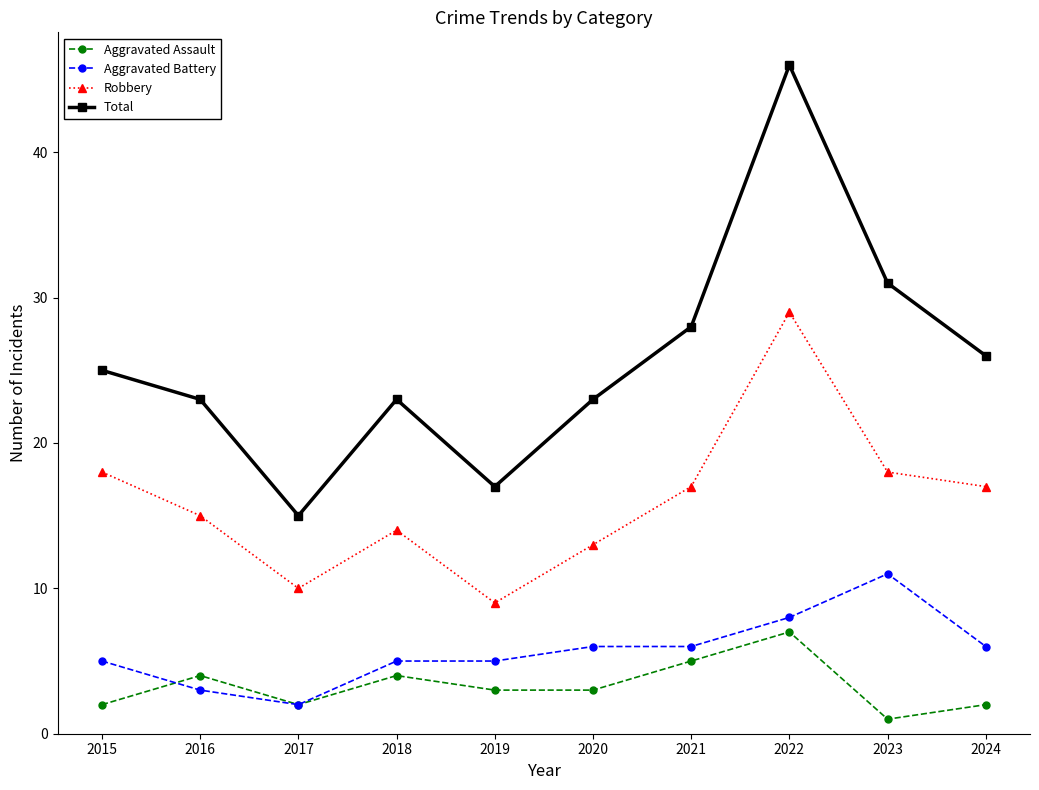

The Robbery series shows 14 at 2018. True or false?

True